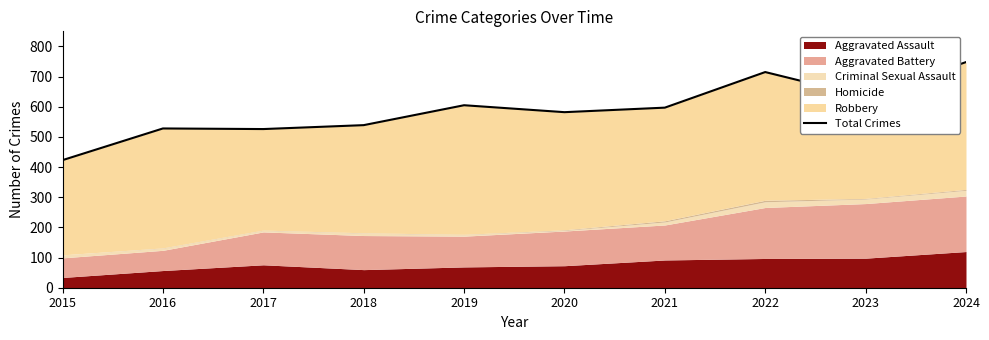

Reading left to right, transcribe all the data shown in this chart.

423	528	526	539	605	582	597	715	633	748